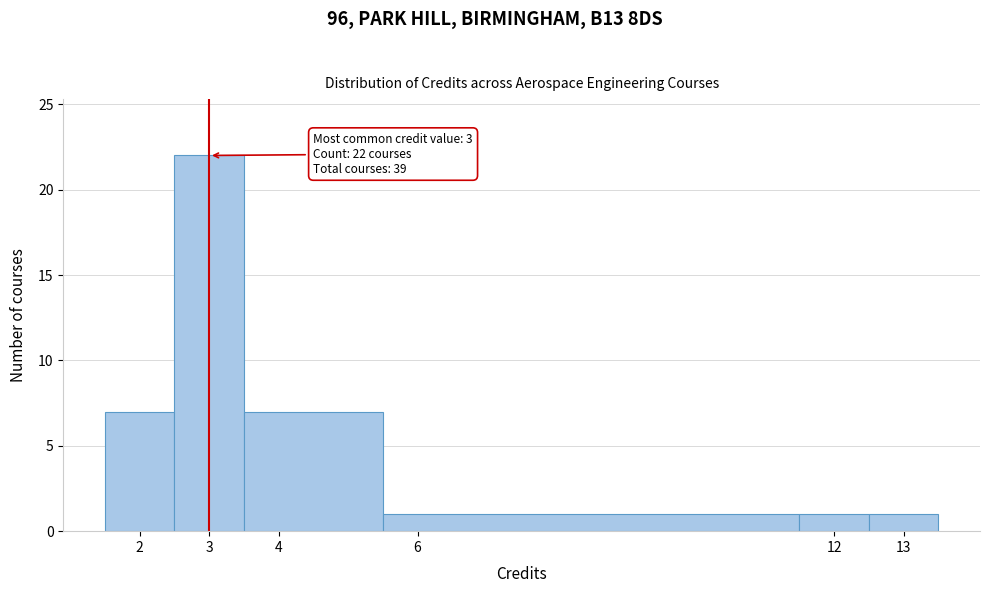

Over which range of the x-axis is the bar tallest?

2.5 to 3.5